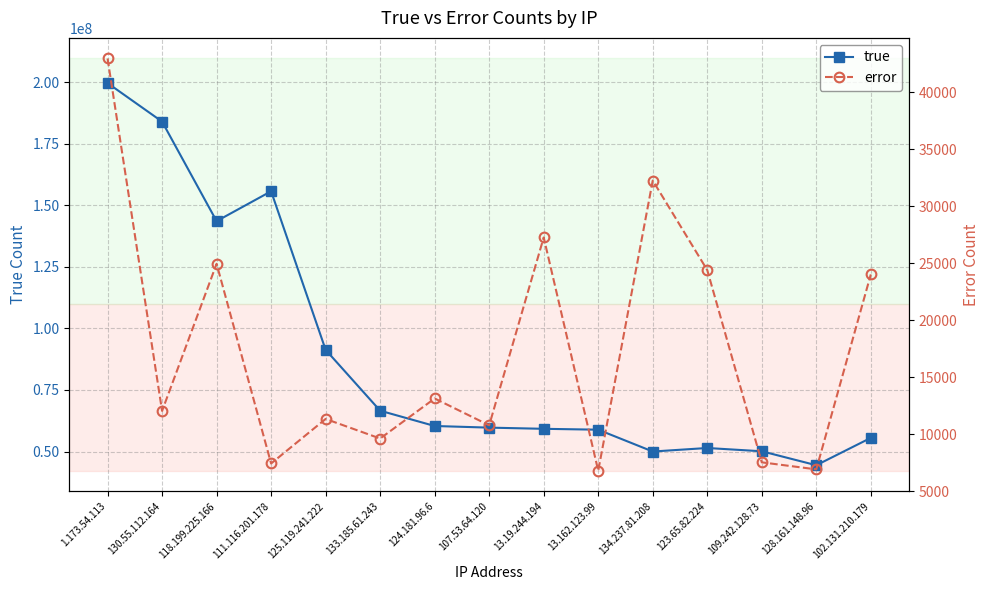

Read the true value at 130.55.112.164.

183921042